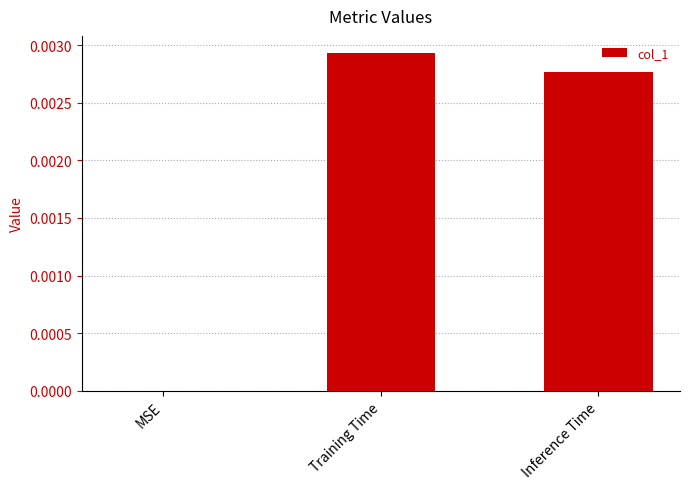

The value at Inference Time is 0.0. True or false?

True